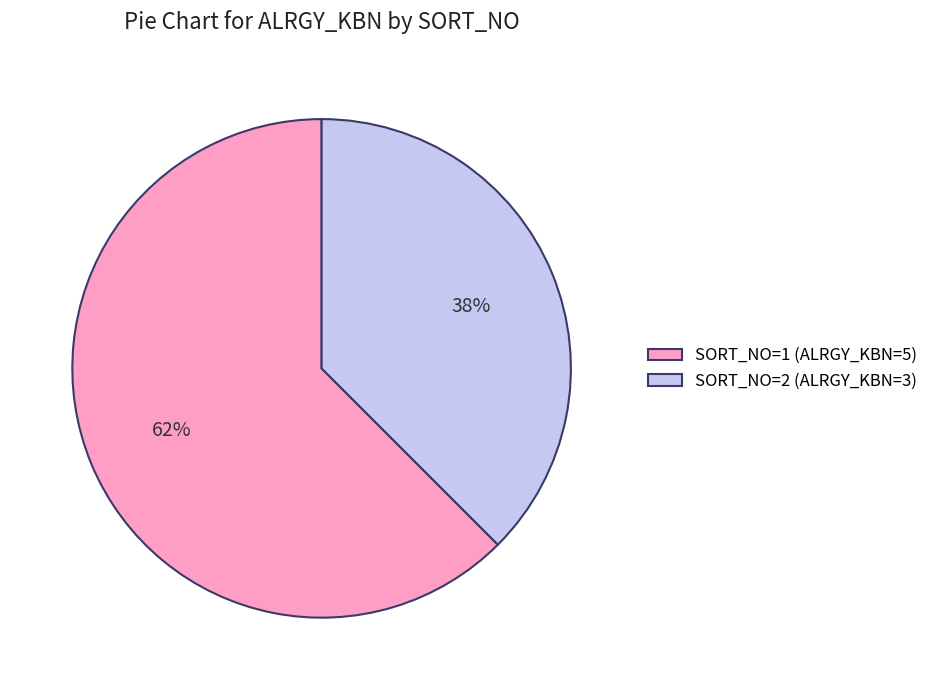

Which category has the biggest portion of the pie?

SORT_NO=1 (ALRGY_KBN=5)